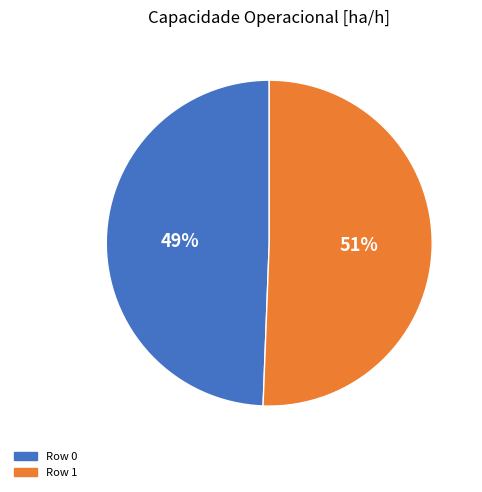

Is there a majority slice in this chart?

Yes